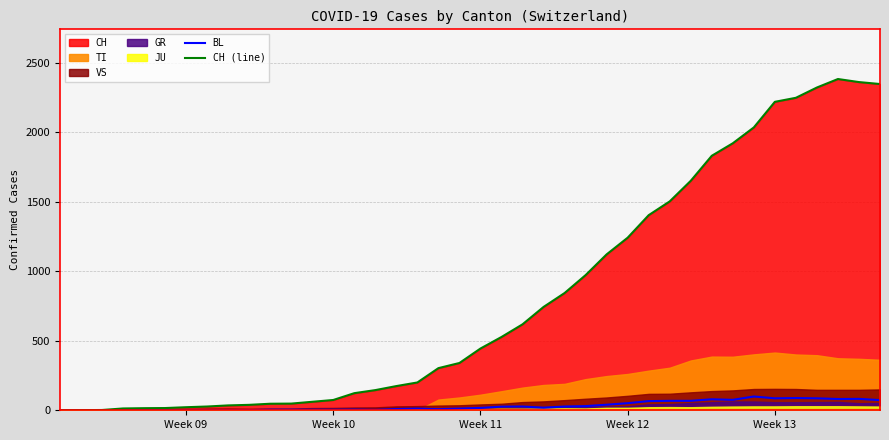

What is the highest value of the BL series?

99